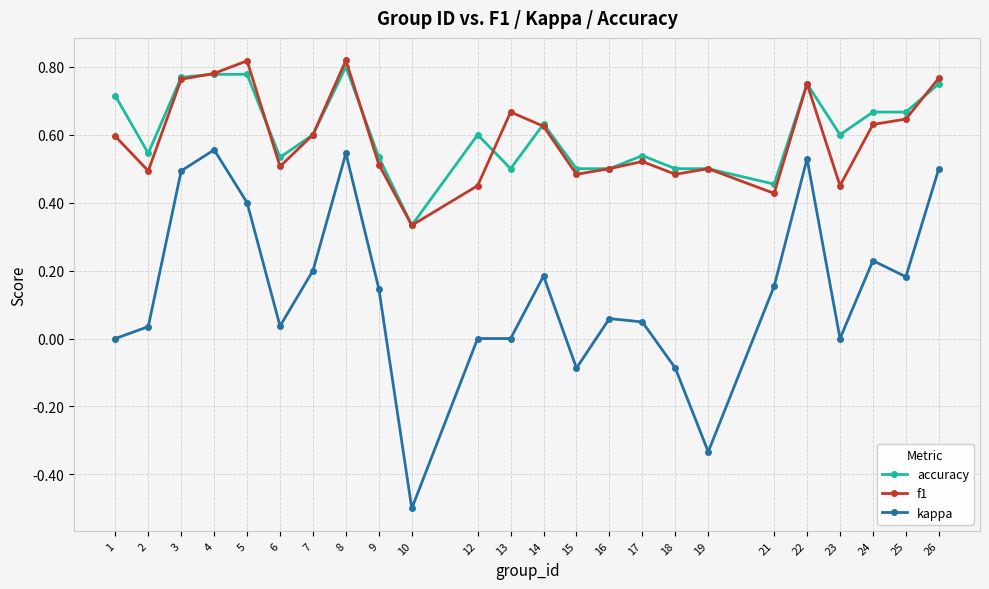

What is the total value across all series at 26?

2.0